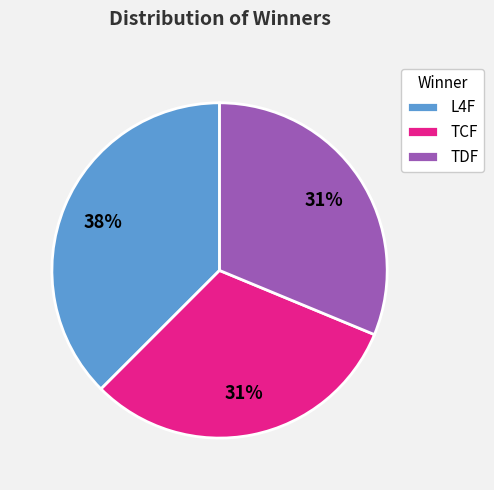

Do TDF and TCF together represent more than half of the pie?

Yes